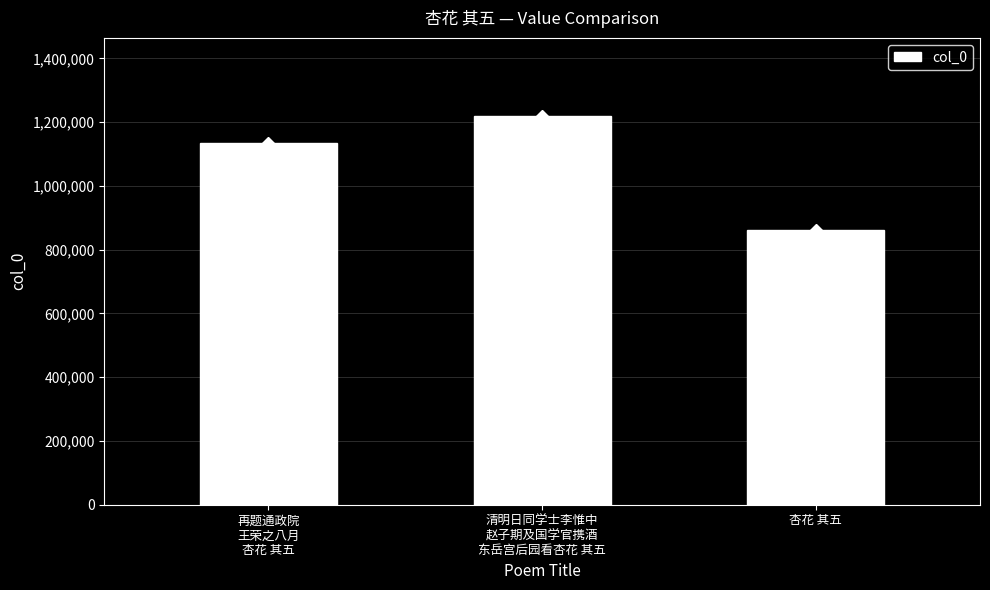

How many data points are less than 1133884?

1